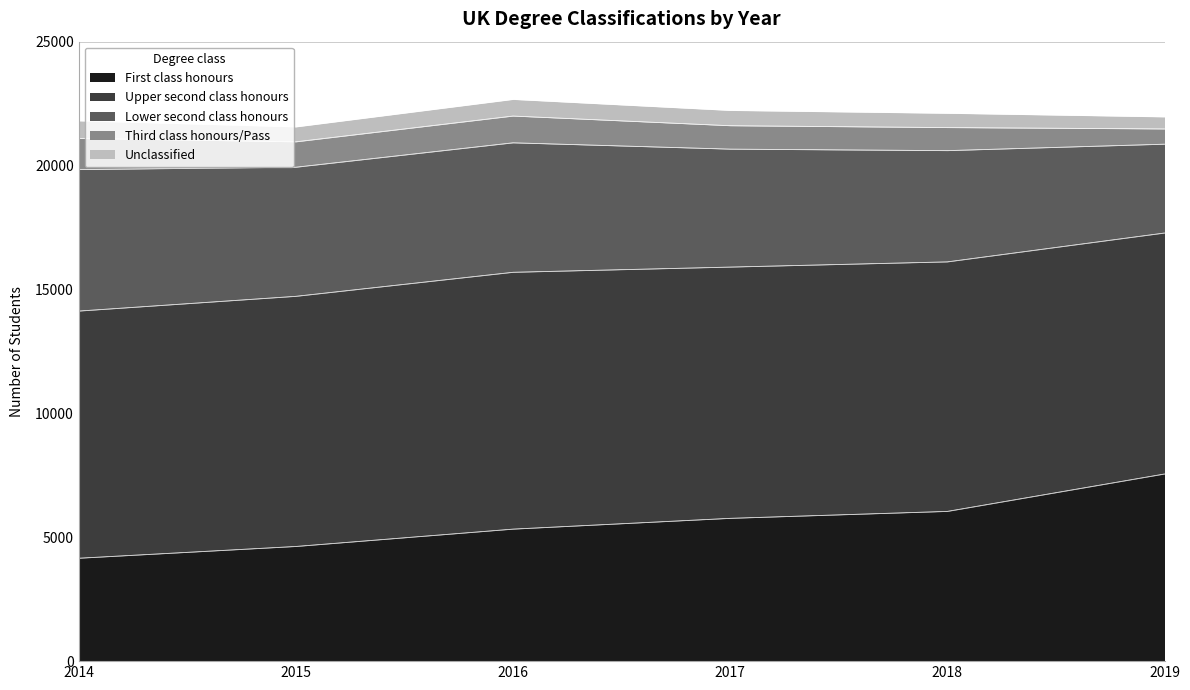

Reading left to right, what are all the values shown in this chart?

First class honours: 4155	4630	5330	5765	6045	7555
Upper second class honours: 9975	10095	10365	10140	10070	9725
Lower second class honours: 5710	5210	5225	4760	4490	3585
Third class honours/Pass: 1260	1025	1080	945	930	615
Unclassified: 705	600	670	615	575	485